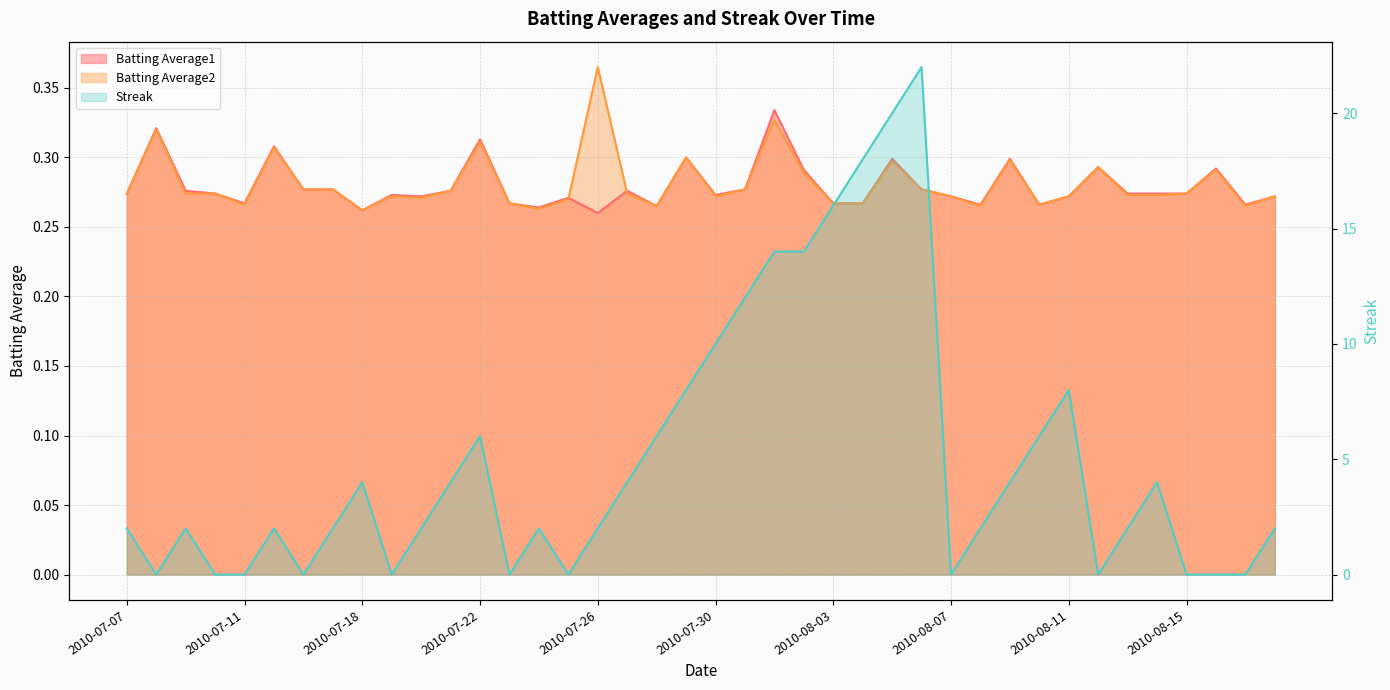

Reading left to right, transcribe all the data shown in this chart.

Batting Average1: 2010-07-07=0.3	2010-07-08=0.3	2010-07-09=0.3	2010-07-10=0.3	2010-07-11=0.3	2010-07-15=0.3	2010-07-16=0.3	2010-07-17=0.3	2010-07-18=0.3	2010-07-19=0.3	2010-07-20=0.3	2010-07-21=0.3	2010-07-22=0.3	2010-07-23=0.3	2010-07-24=0.3	2010-07-25=0.3	2010-07-26=0.3	2010-07-27=0.3	2010-07-28=0.3	2010-07-29=0.3	2010-07-30=0.3	2010-07-31=0.3	2010-08-01=0.3	2010-08-02=0.3	2010-08-03=0.3	2010-08-04=0.3	2010-08-05=0.3	2010-08-06=0.3	2010-08-07=0.3	2010-08-08=0.3	2010-08-09=0.3	2010-08-10=0.3	2010-08-11=0.3	2010-08-12=0.3	2010-08-13=0.3	2010-08-14=0.3	2010-08-15=0.3	2010-08-16=0.3	2010-08-17=0.3	2010-08-18=0.3
Batting Average2: 2010-07-07=0.3	2010-07-08=0.3	2010-07-09=0.3	2010-07-10=0.3	2010-07-11=0.3	2010-07-15=0.3	2010-07-16=0.3	2010-07-17=0.3	2010-07-18=0.3	2010-07-19=0.3	2010-07-20=0.3	2010-07-21=0.3	2010-07-22=0.3	2010-07-23=0.3	2010-07-24=0.3	2010-07-25=0.3	2010-07-26=0.4	2010-07-27=0.3	2010-07-28=0.3	2010-07-29=0.3	2010-07-30=0.3	2010-07-31=0.3	2010-08-01=0.3	2010-08-02=0.3	2010-08-03=0.3	2010-08-04=0.3	2010-08-05=0.3	2010-08-06=0.3	2010-08-07=0.3	2010-08-08=0.3	2010-08-09=0.3	2010-08-10=0.3	2010-08-11=0.3	2010-08-12=0.3	2010-08-13=0.3	2010-08-14=0.3	2010-08-15=0.3	2010-08-16=0.3	2010-08-17=0.3	2010-08-18=0.3
Streak: 2010-07-07=2.0	2010-07-08=0.0	2010-07-09=2.0	2010-07-10=0.0	2010-07-11=0.0	2010-07-15=2.0	2010-07-16=0.0	2010-07-17=2.0	2010-07-18=4.0	2010-07-19=0.0	2010-07-20=2.0	2010-07-21=4.0	2010-07-22=6.0	2010-07-23=0.0	2010-07-24=2.0	2010-07-25=0.0	2010-07-26=2.0	2010-07-27=4.0	2010-07-28=6.0	2010-07-29=8.0	2010-07-30=10.0	2010-07-31=12.0	2010-08-01=14.0	2010-08-02=14.0	2010-08-03=16.0	2010-08-04=18.0	2010-08-05=20.0	2010-08-06=22.0	2010-08-07=0.0	2010-08-08=2.0	2010-08-09=4.0	2010-08-10=6.0	2010-08-11=8.0	2010-08-12=0.0	2010-08-13=2.0	2010-08-14=4.0	2010-08-15=0.0	2010-08-16=0.0	2010-08-17=0.0	2010-08-18=2.0